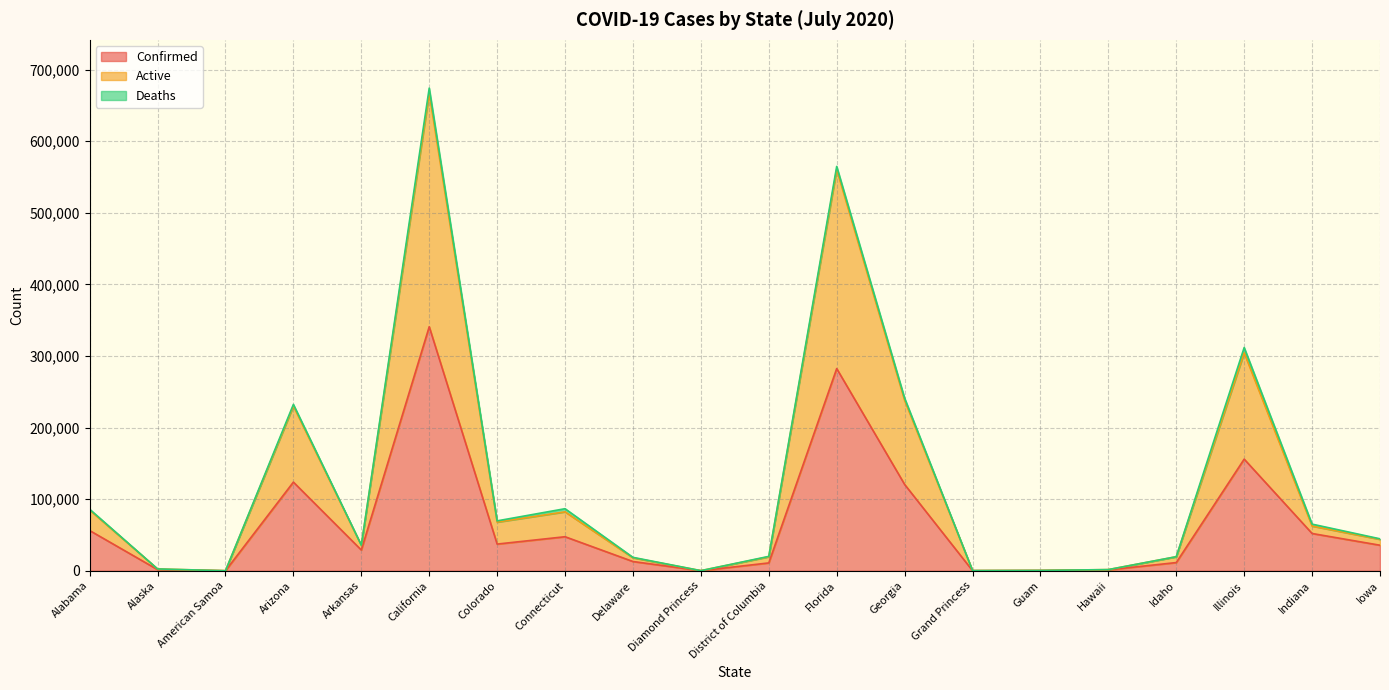

Where does the Confirmed series first go above 35631?

Alabama